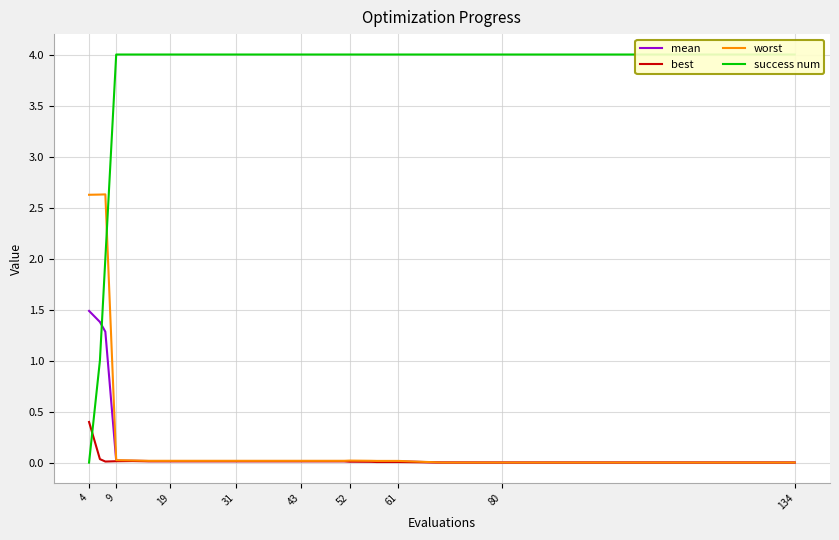

How many success num values are between 4 and 5?

22